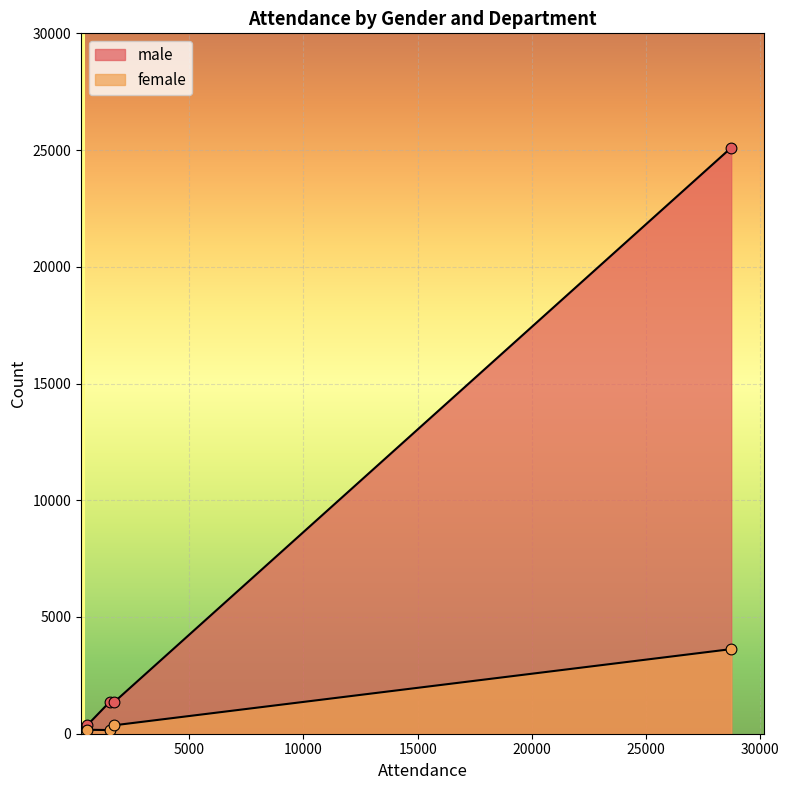

Which series contains the highest Y value?

female